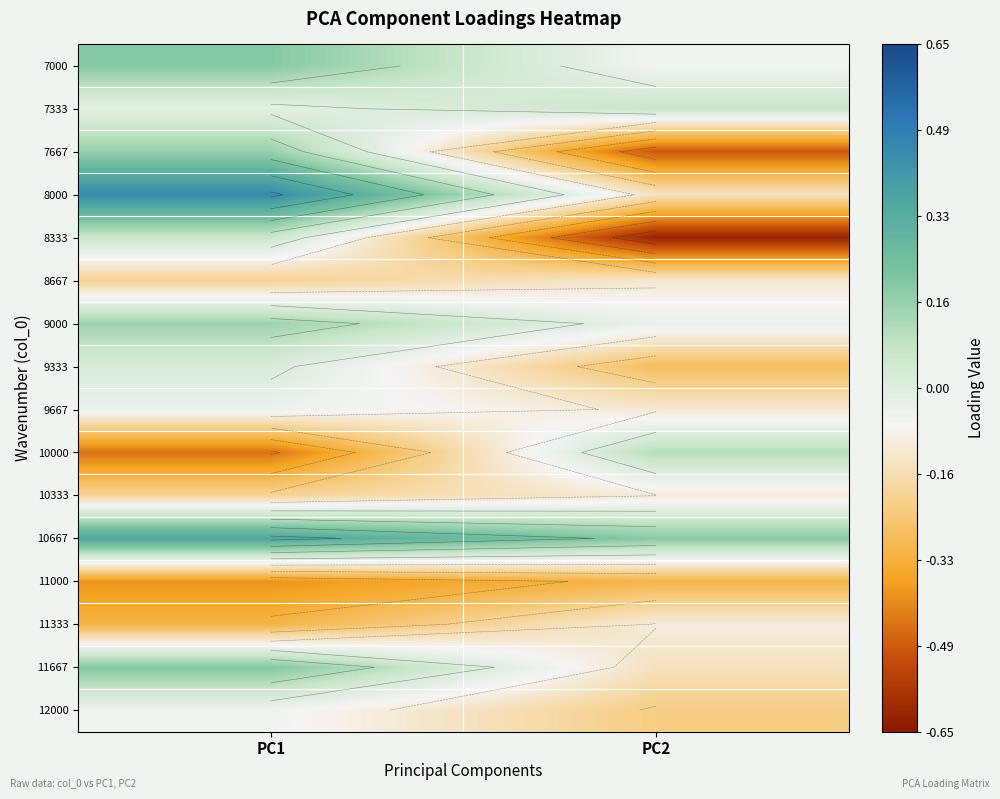

At which category does the chart reach its minimum across all series?

PC2